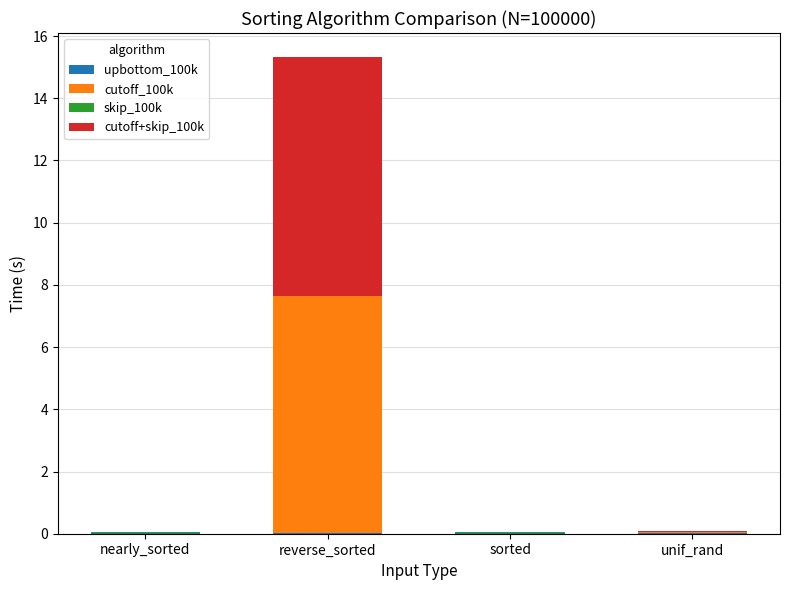

Are the bars horizontal?

No